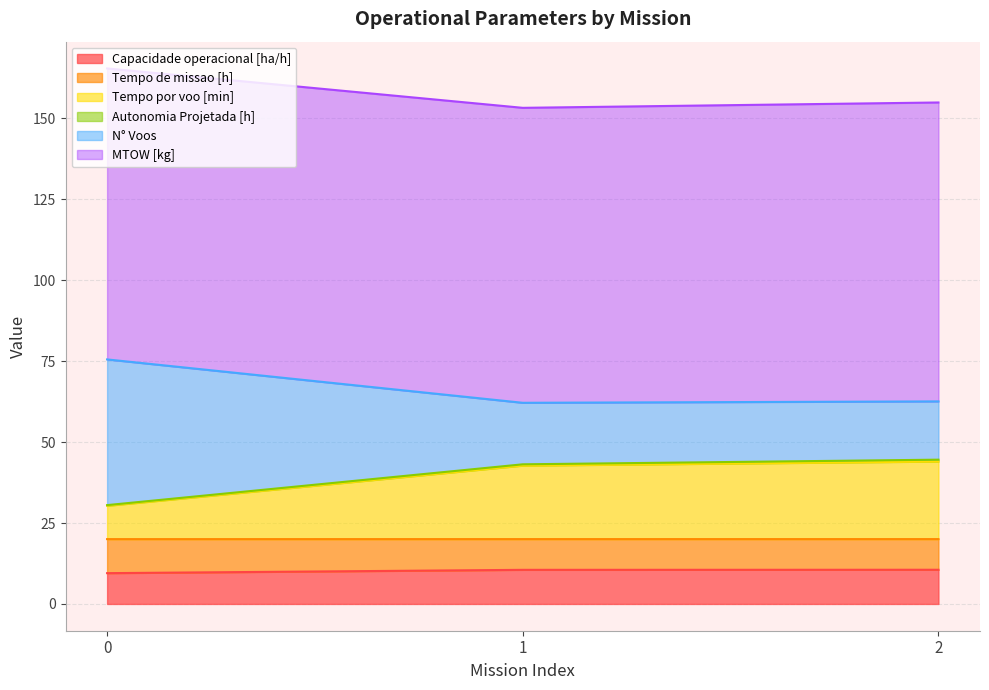

Between 2 and 0, which is larger?

2